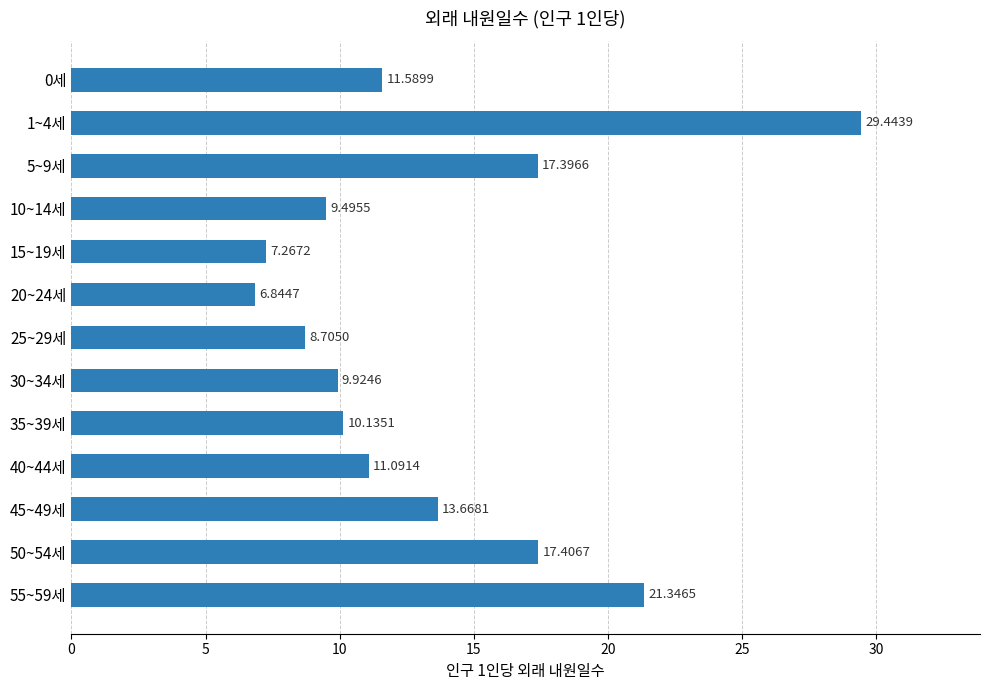

Rank the categories by value from highest to lowest.

1~4세, 55~59세, 50~54세, 5~9세, 45~49세, 0세, 40~44세, 35~39세, 30~34세, 10~14세, 25~29세, 15~19세, 20~24세